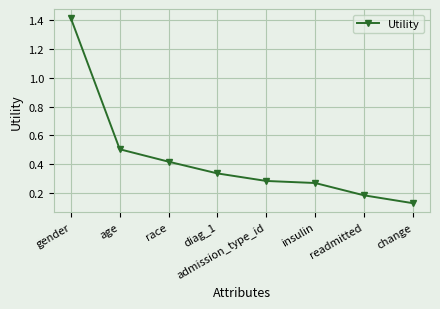

At which category does the chart reach its peak across all series?

gender